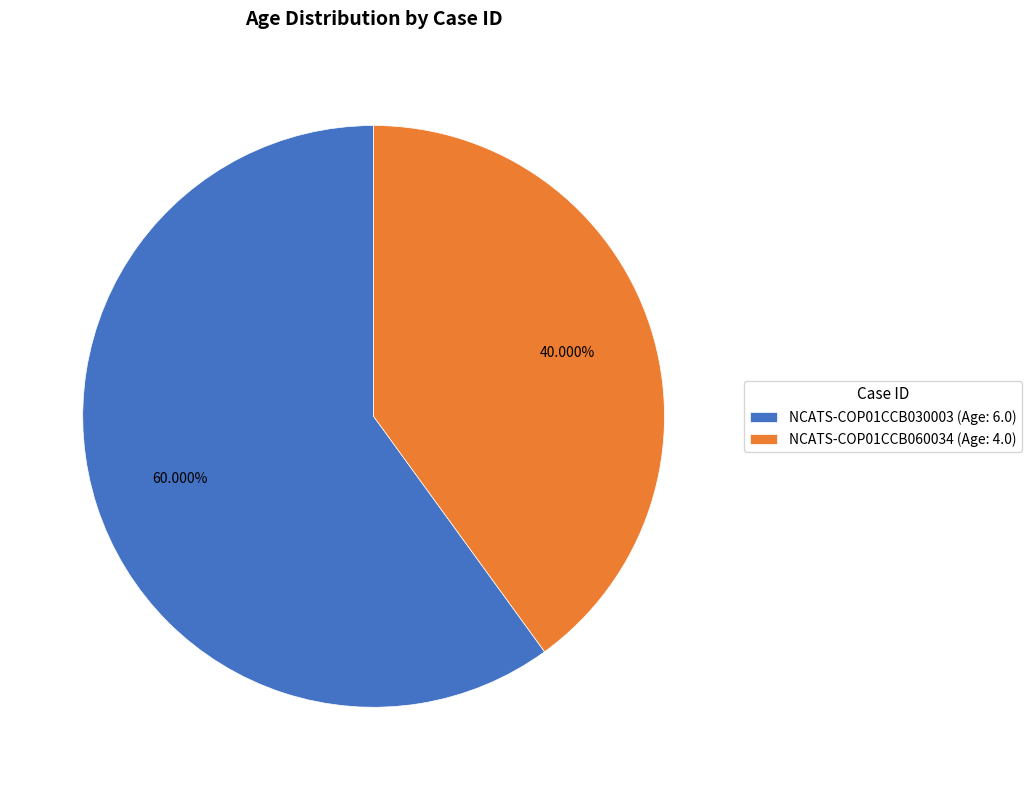

Rank the categories by value from highest to lowest.

NCATS-COP01CCB030003, NCATS-COP01CCB060034